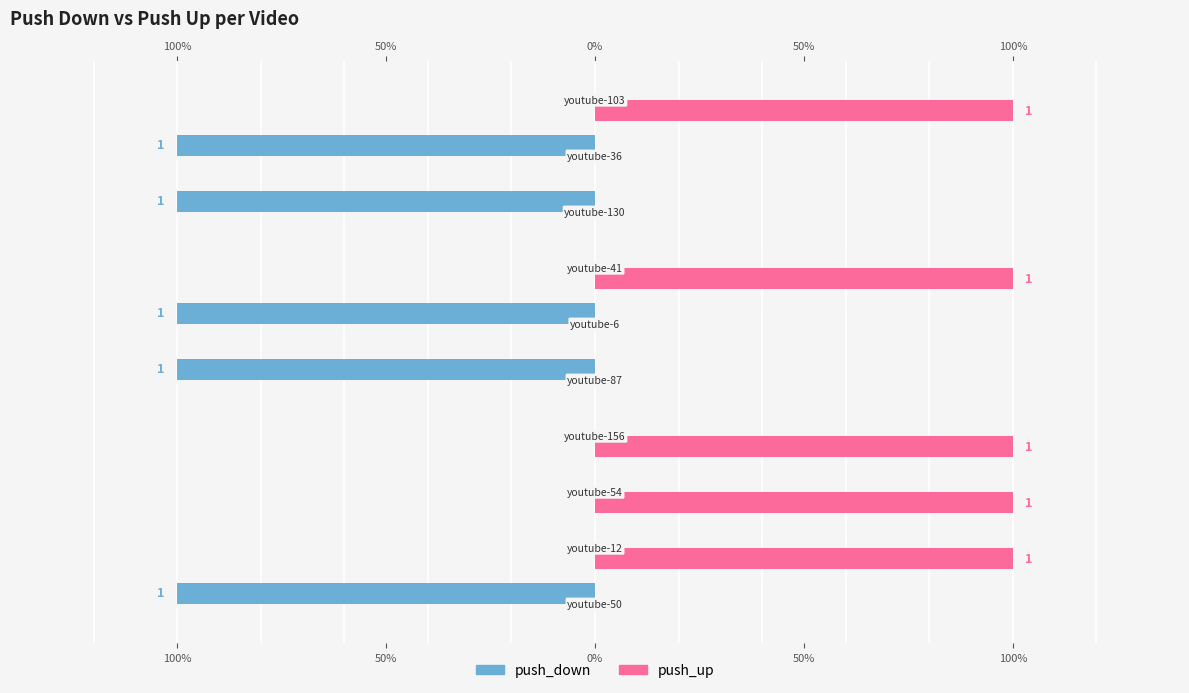

What are all the series names shown in the legend?

push_down, push_up